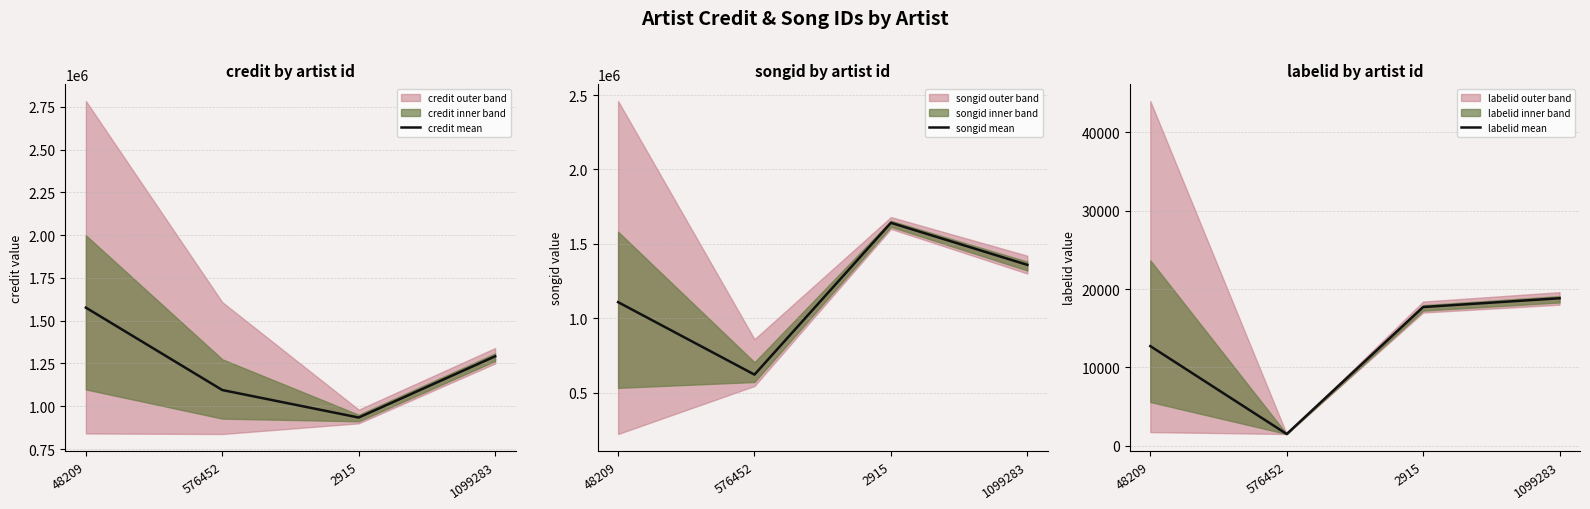

What is the difference between the highest and lowest values at 48209?

1563463